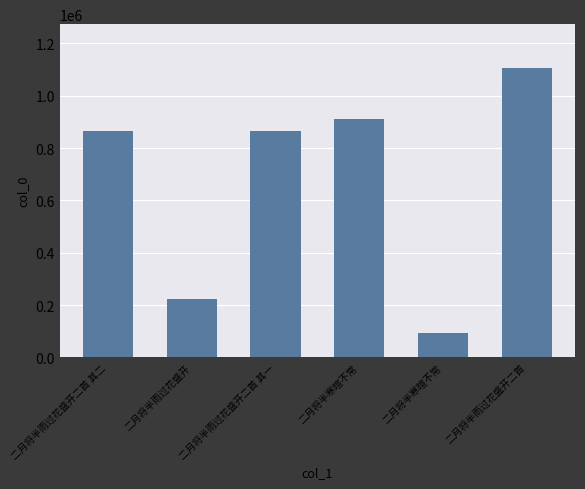

How many bars are there in total?

6